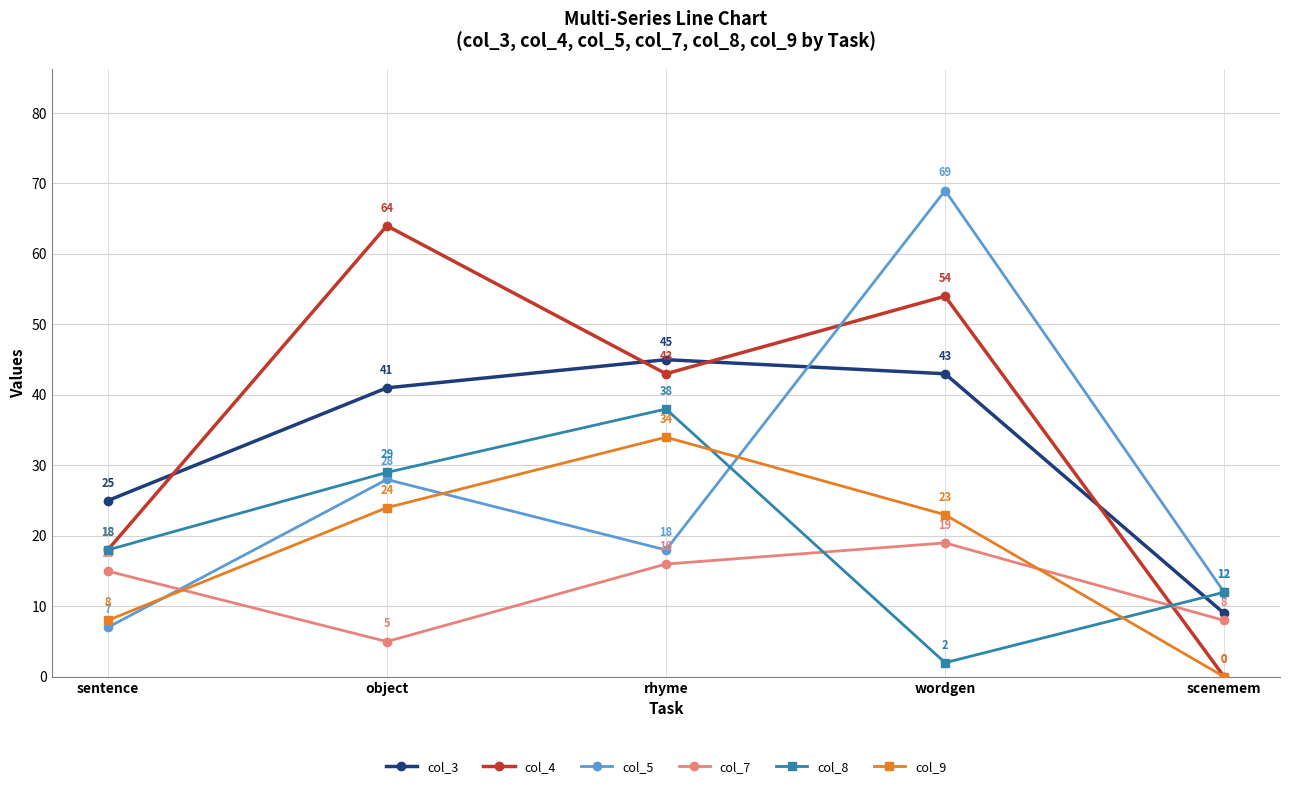

Rank the series by their maximum value, from lowest to highest.

col_7, col_9, col_8, col_3, col_4, col_5